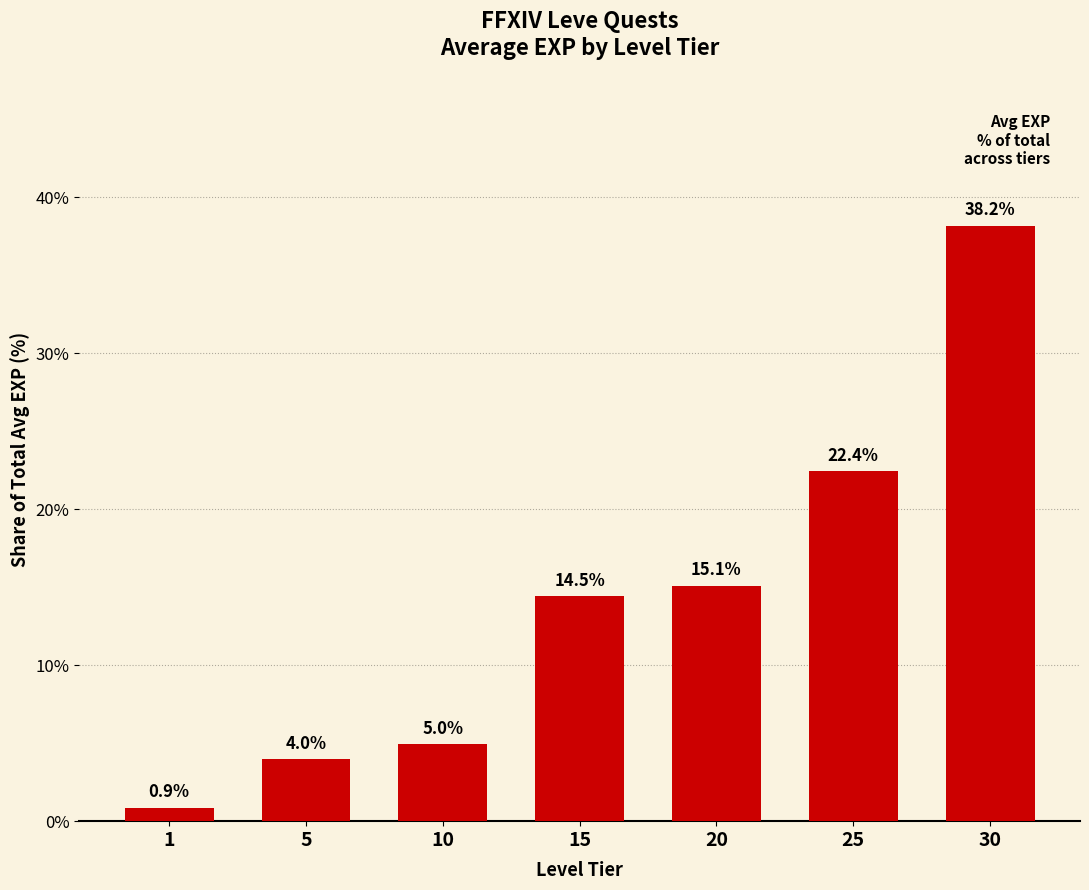

How many data points are less than 14?

3